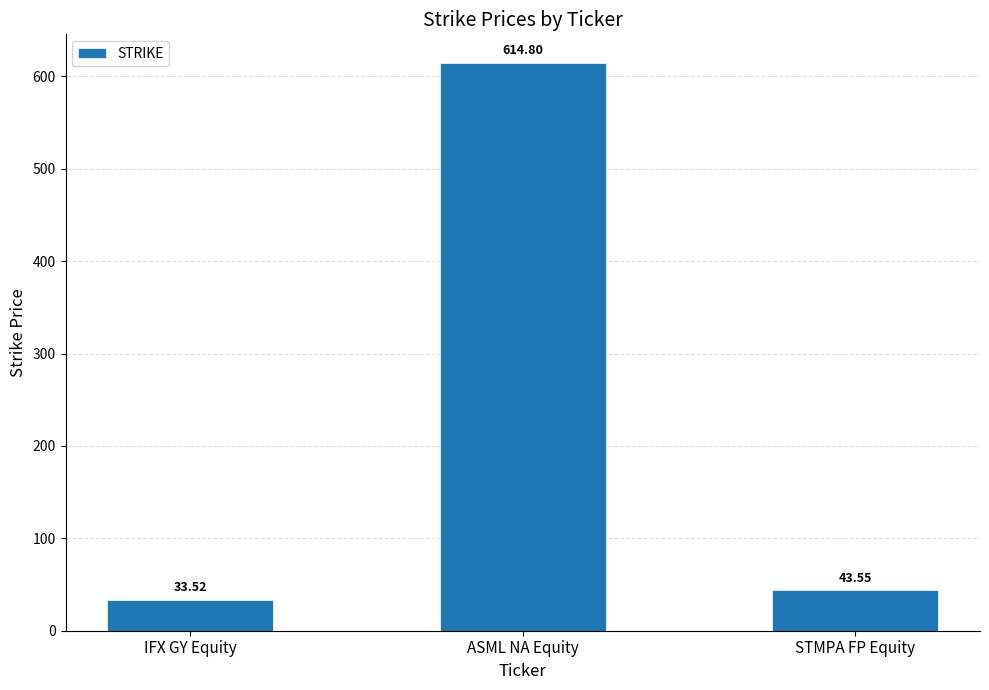

Count the number of categories in the chart.

3